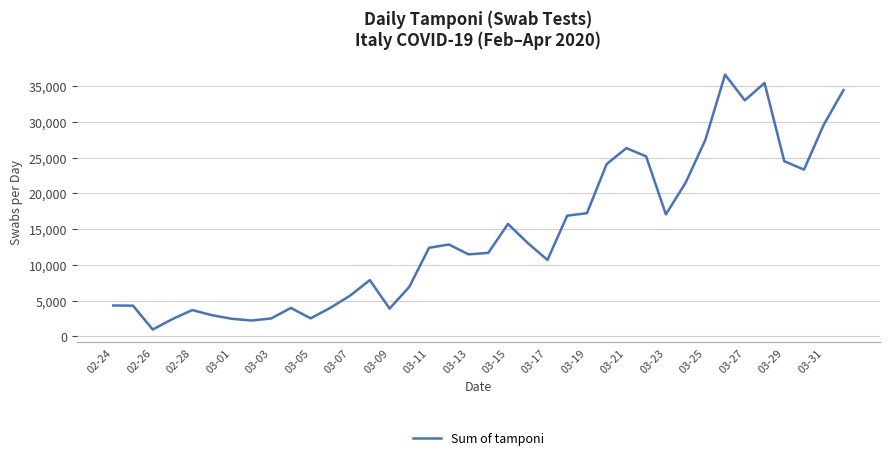

What is the minimum value shown in the chart?

964